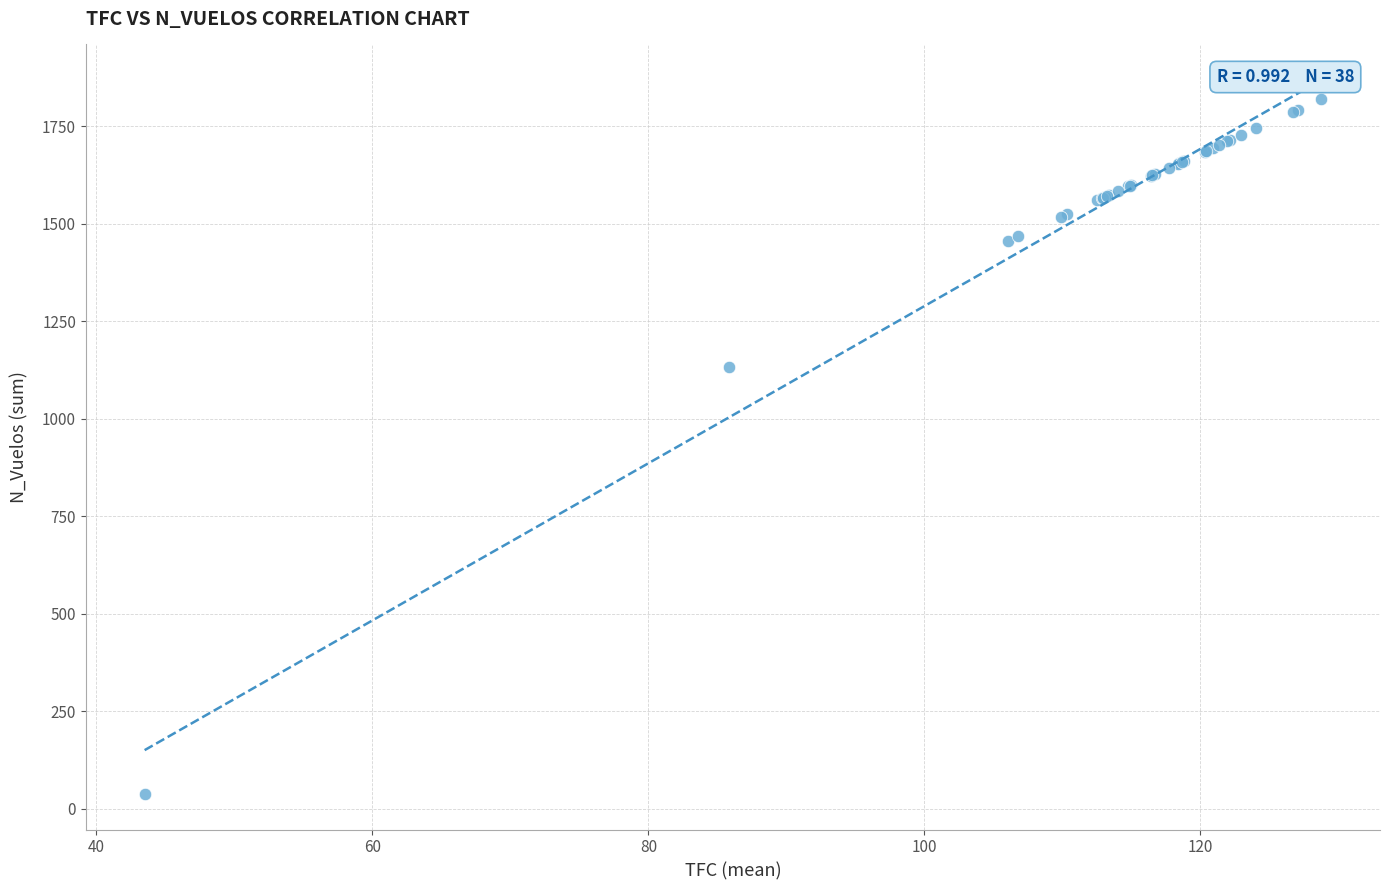

What Y value in the scatter plot is closest to 929?

1133